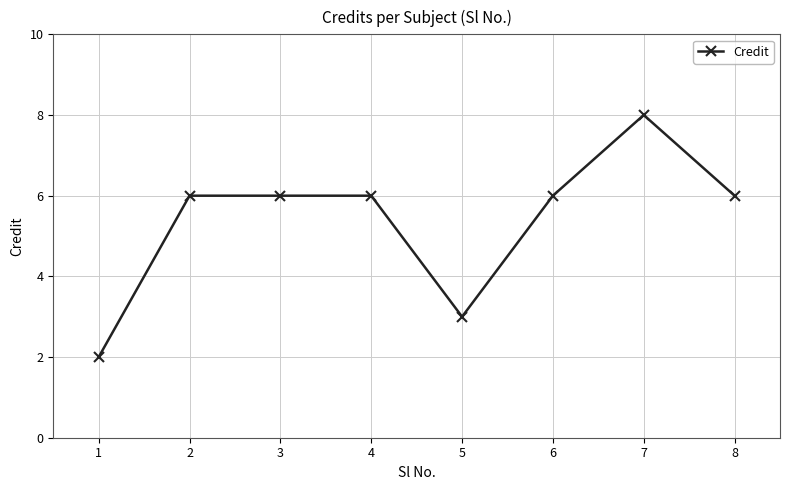

True or false: the data shows 6 at 8.

True